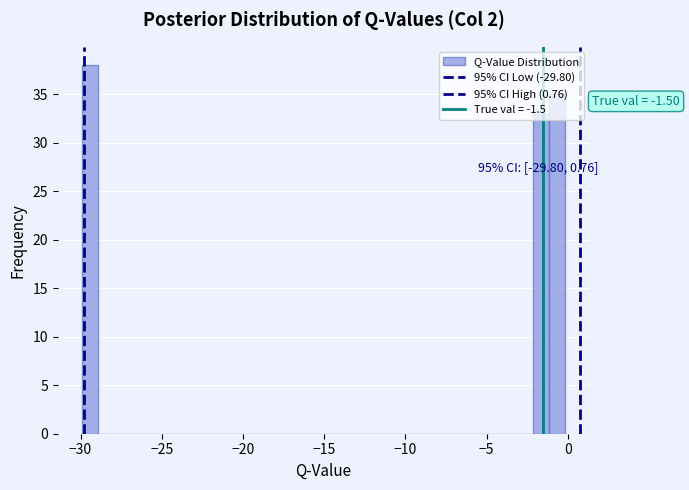

Around what value on the x-axis is the tallest bar? Give the approximate position of its centre, as read against the axis.

-29.5